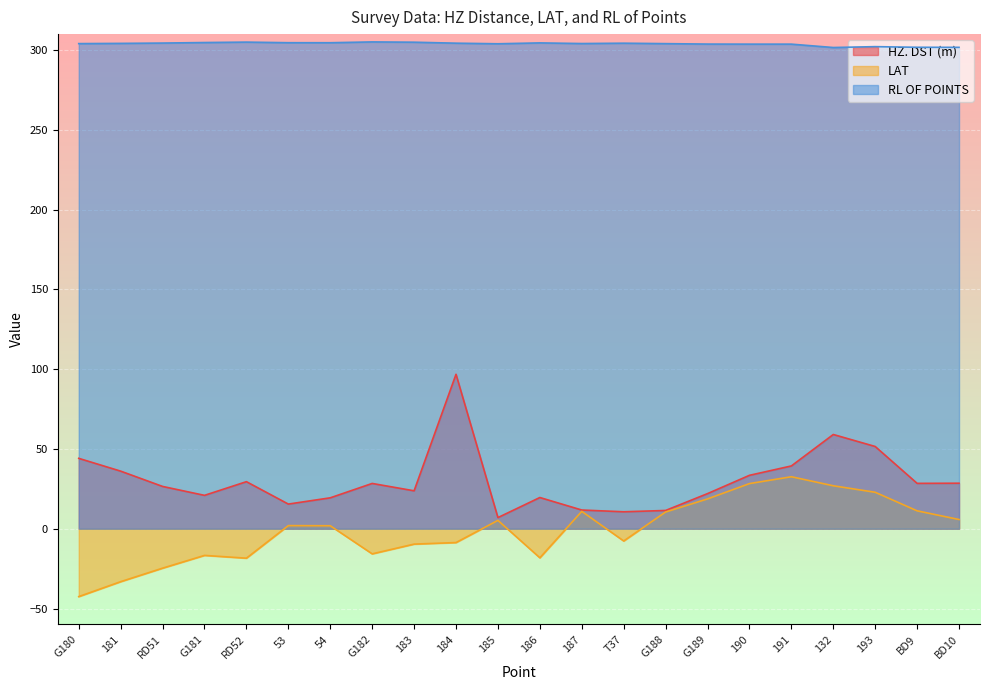

What is the maximum value for LAT?

32.6